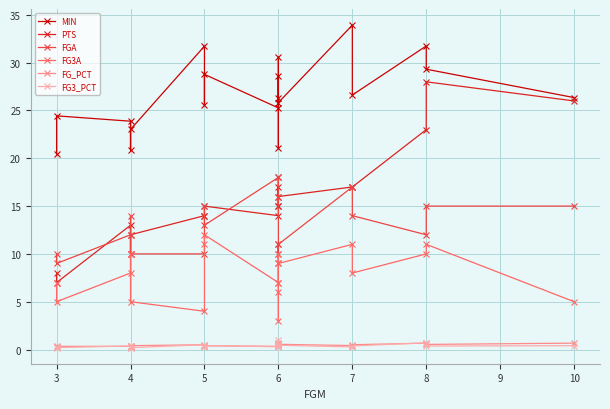

True or false: MIN has more than 1 interior local peaks.

True